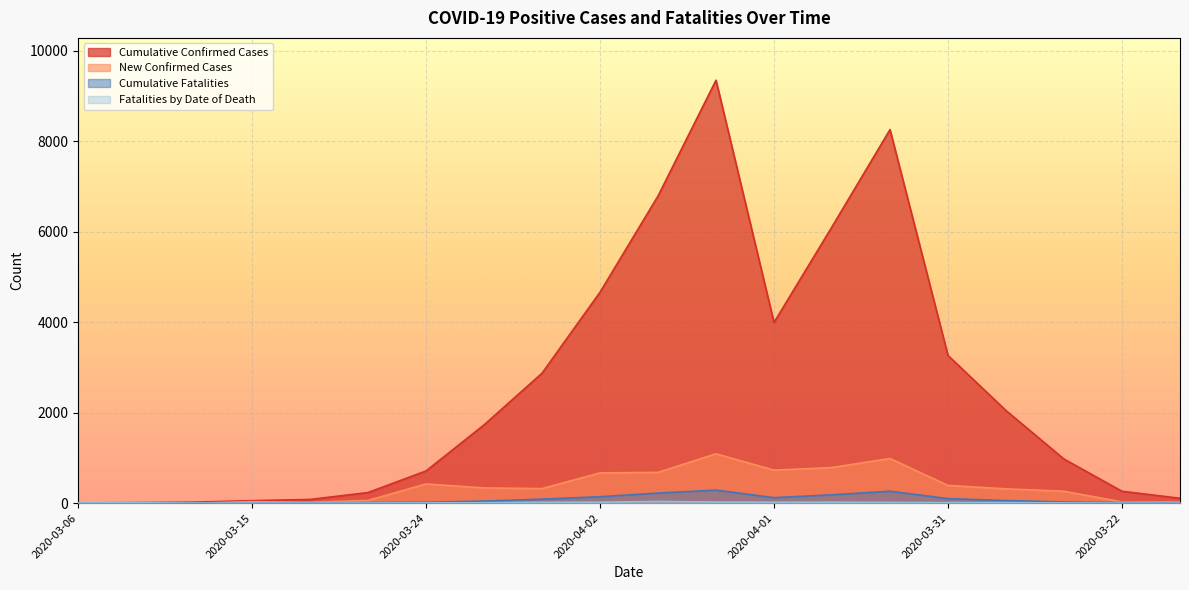

Which has a higher value, 2020-03-27 or 2020-03-24?

2020-03-27